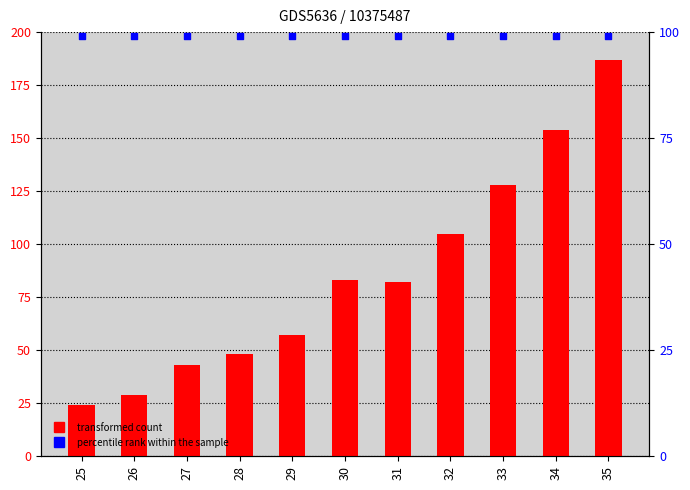

Is the value of percentile rank within the sample at 31 greater than the value of transformed count at 29?

Yes